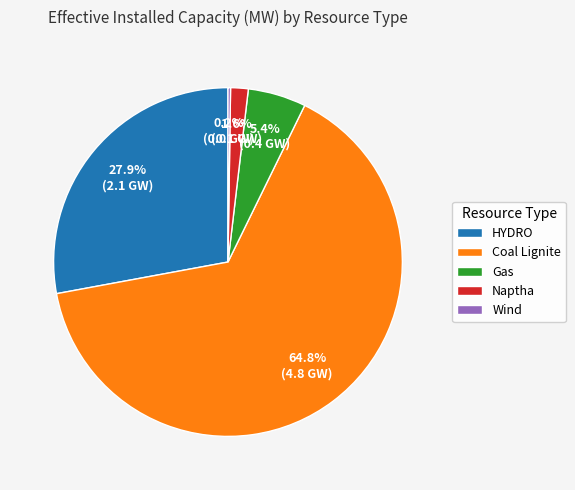

What percentage is the Gas slice, to the nearest percent?

5%